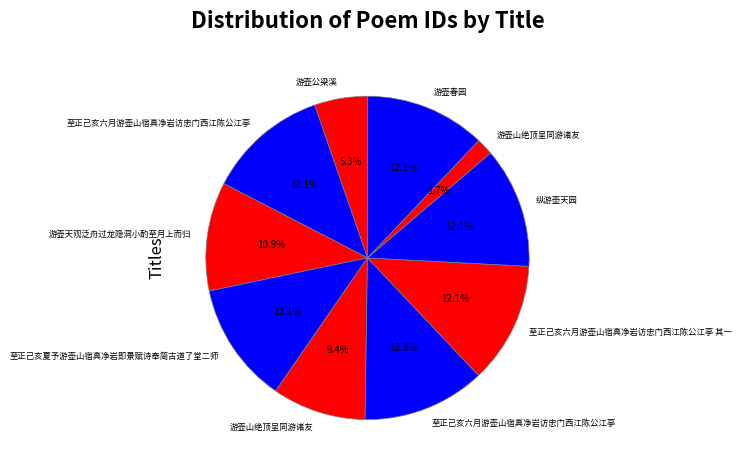

Which category has the biggest portion of the pie?

至正己亥六月游壶山宿真净岩访忠门西江陈公江亭